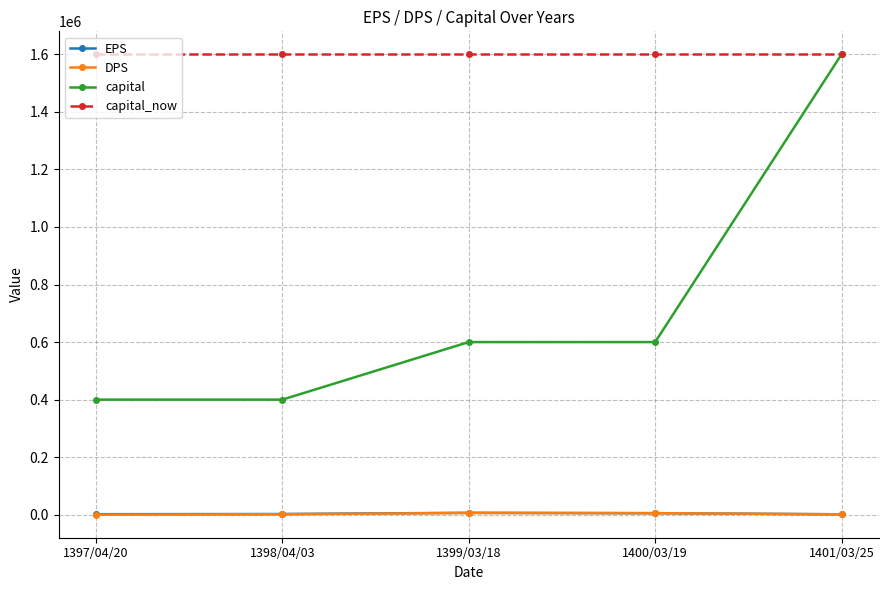

At which category is the sum across all series the highest?

1401/03/25